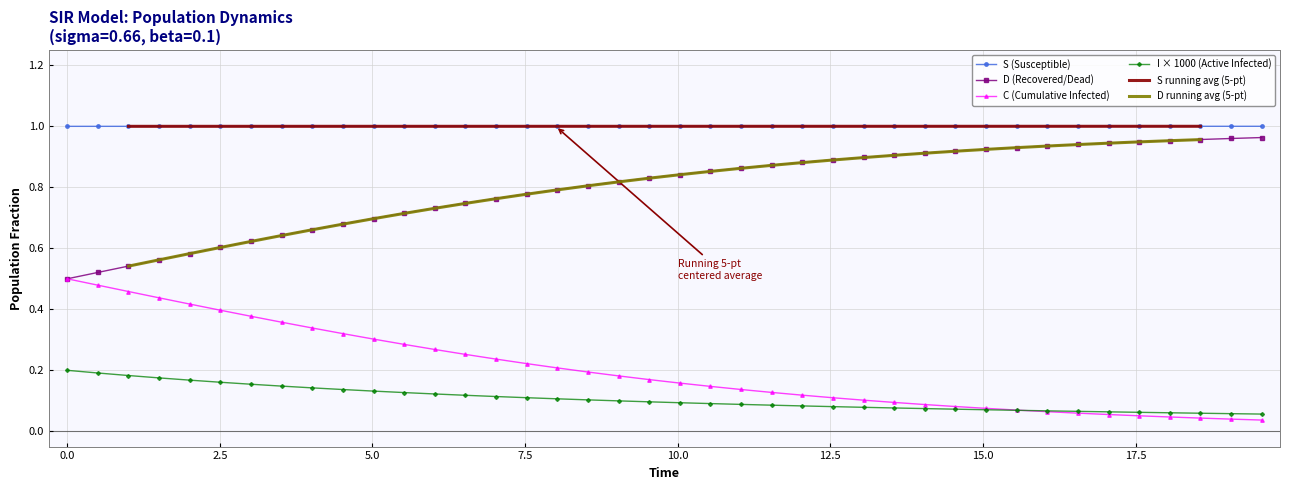

True or false: S (Susceptible) and I × 1000 (Active Infected) intersect in this chart.

False